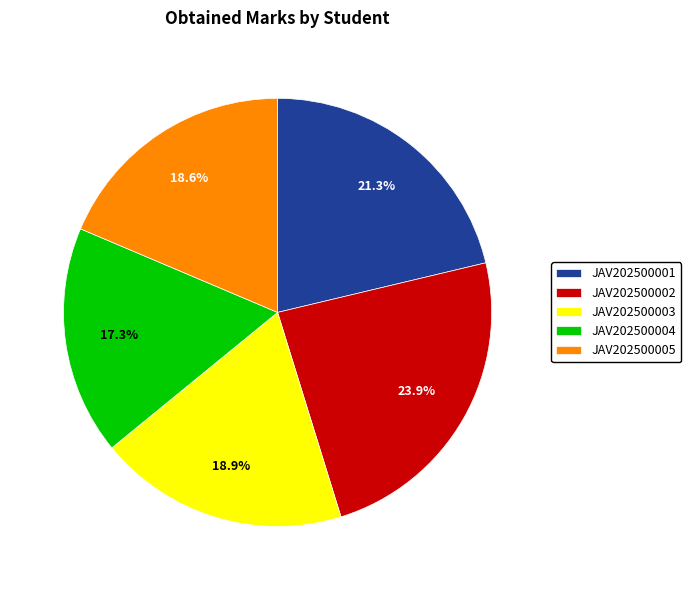

To the nearest percent, what portion does JAV202500003 represent?

19%